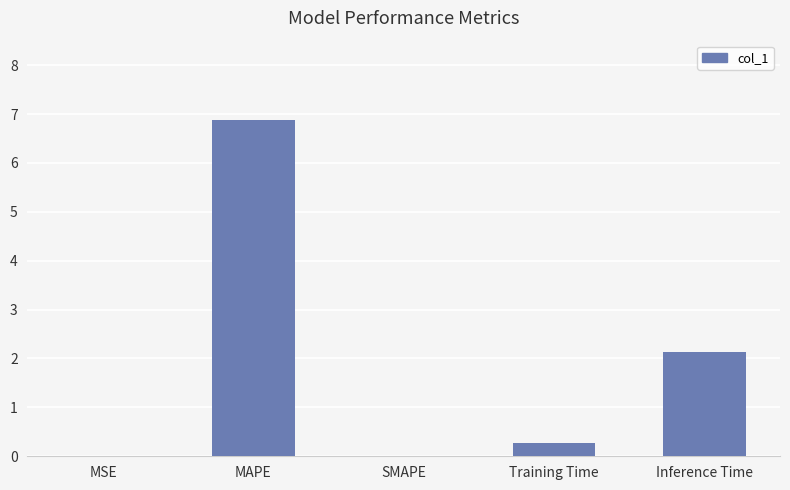

At which label is the value closest to 3?

Inference Time